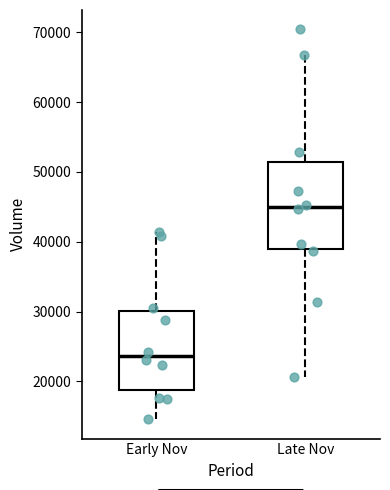

Which box has the highest median line?

Late Nov